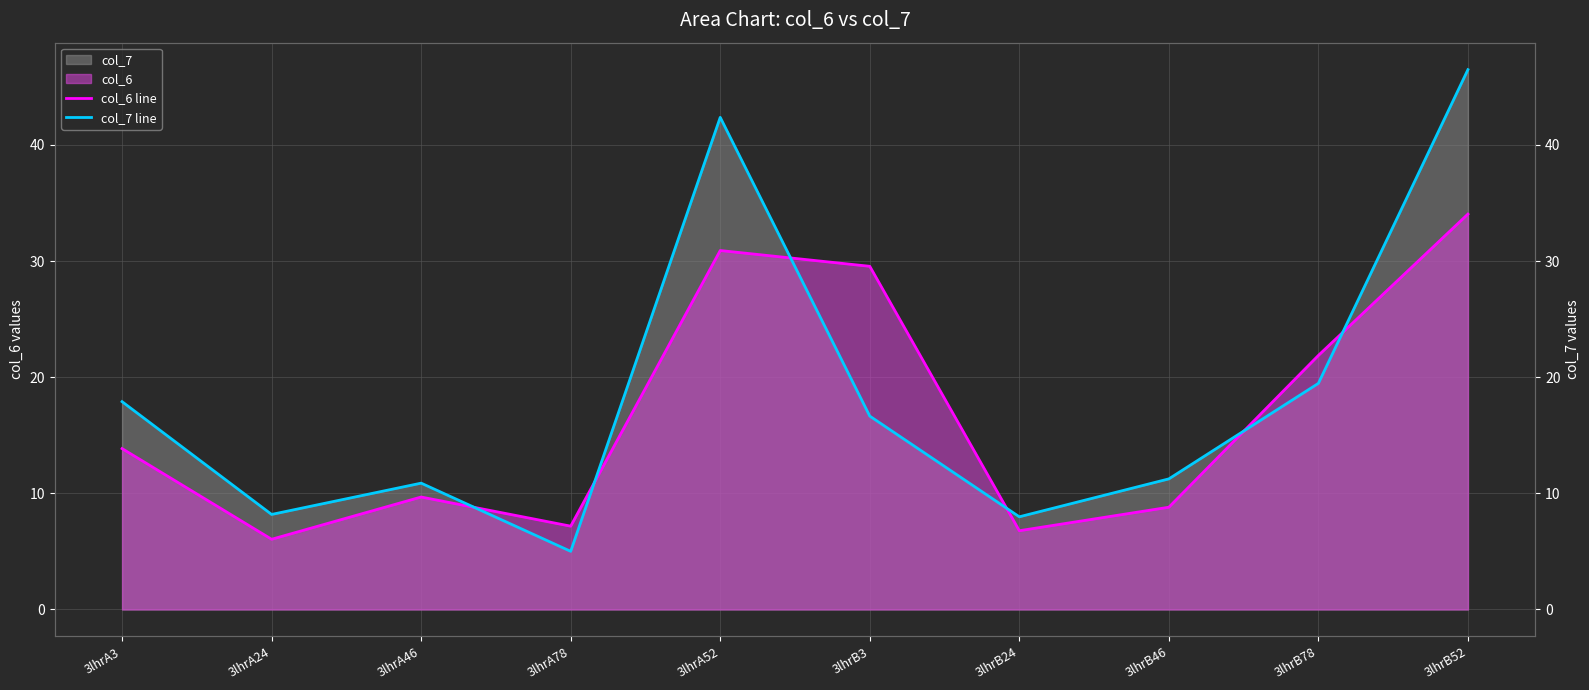

Count the number of categories in the chart.

10